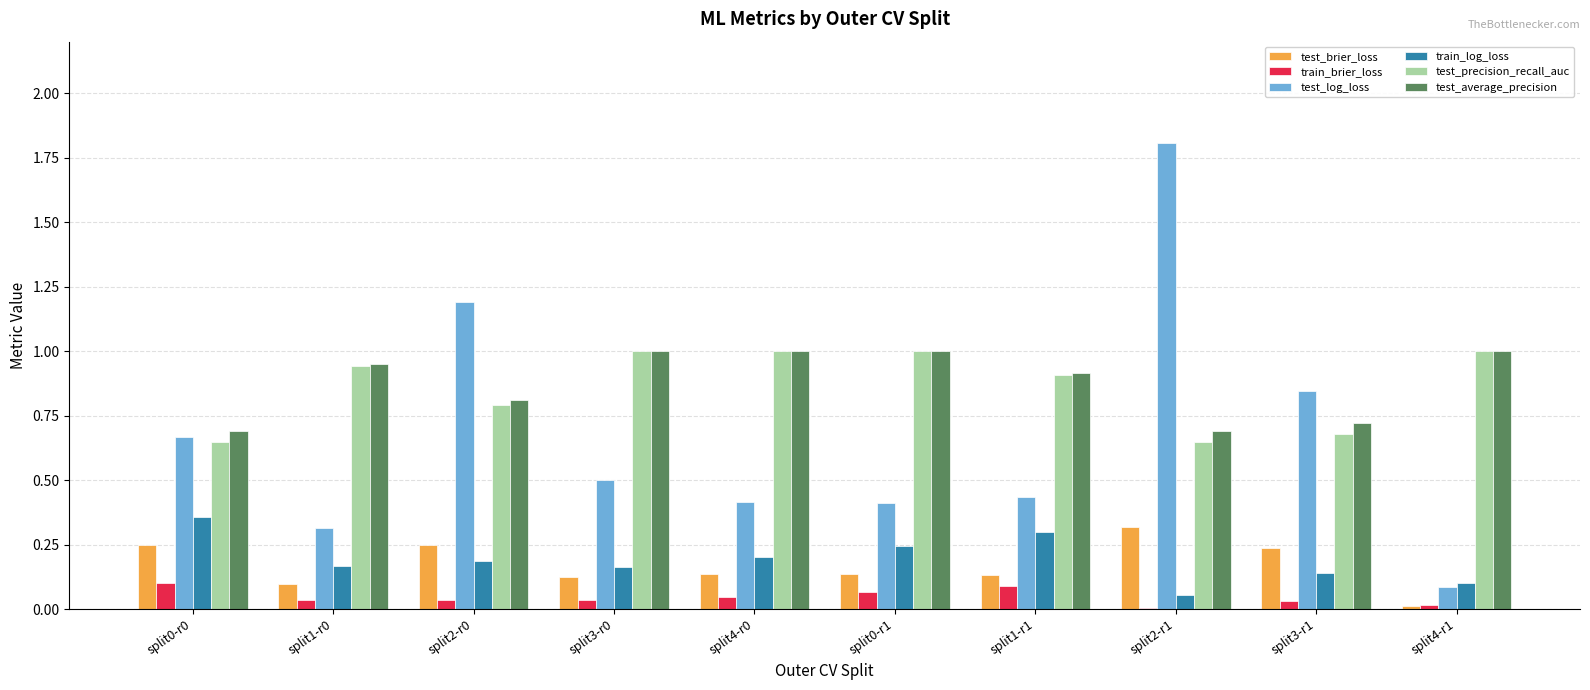

Which series changed the most between split3-r0 and split2-r1?

test_log_loss